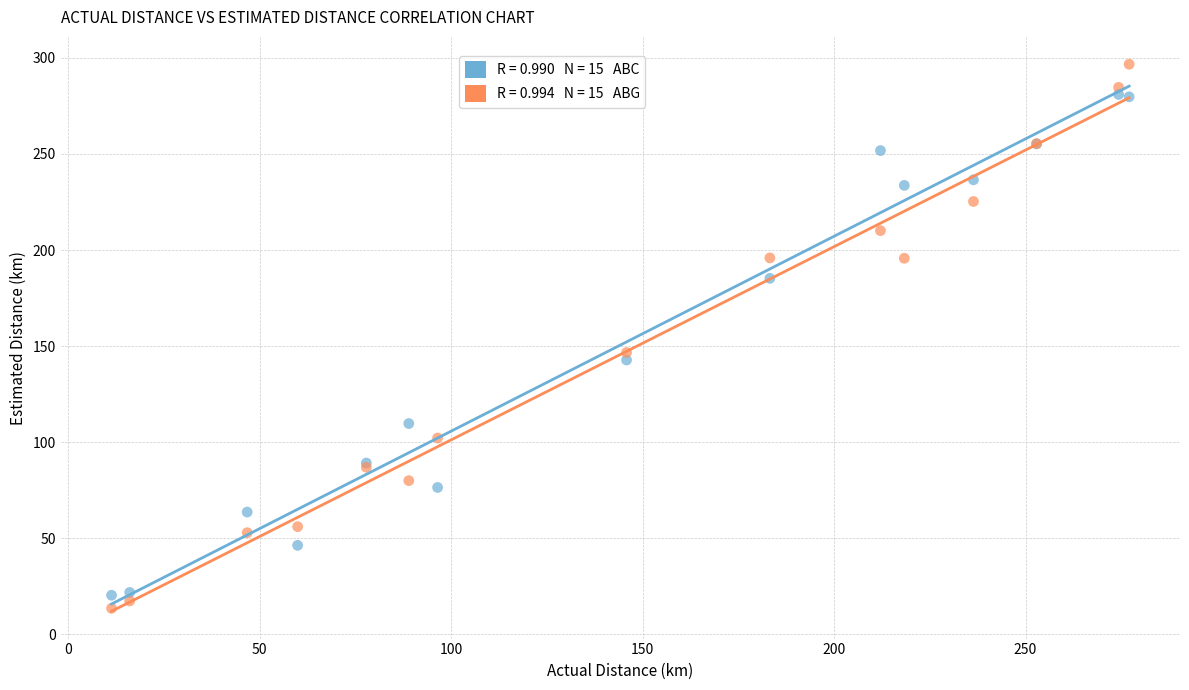

Across all series, what Y value is closest to 155?

146.6